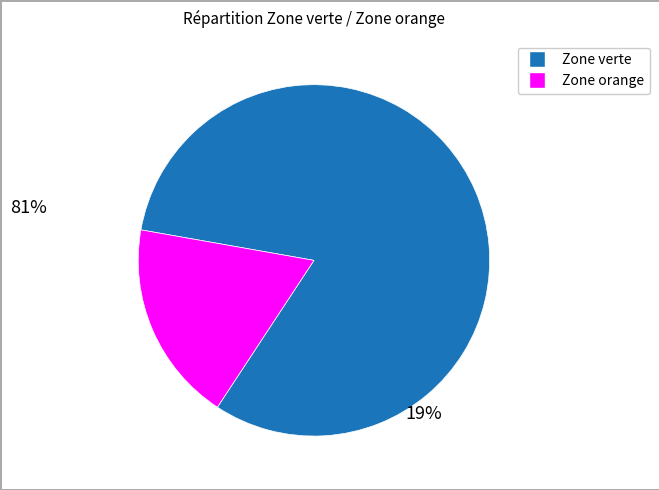

Is there a majority slice in this chart?

Yes